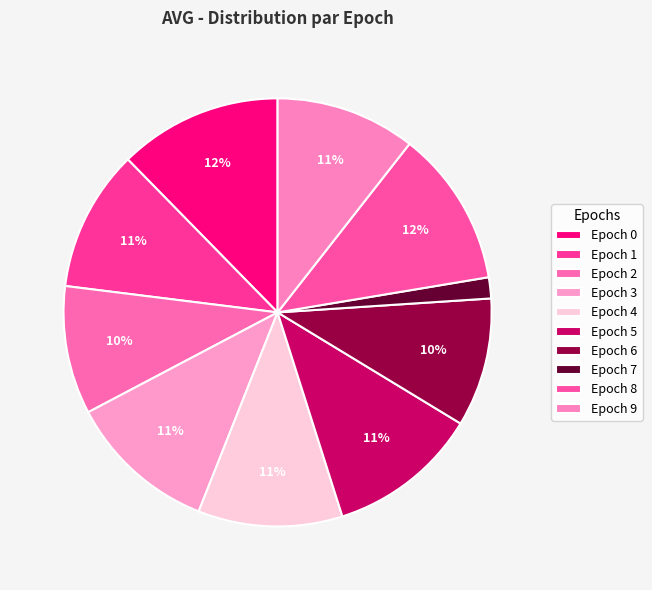

Count the number of slices in the pie.

10